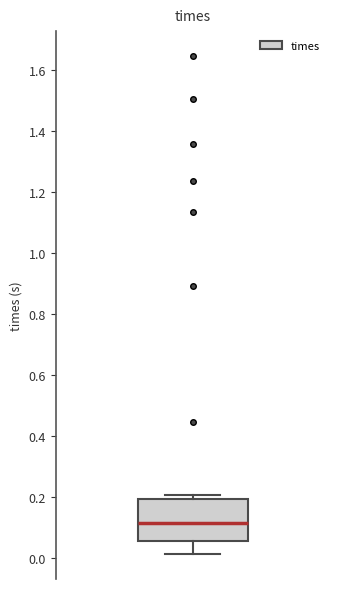

Where does the lower whisker of the box end on the y-axis? The values are not printed on the chart, so give them approximately, as read against the axis.

0.02